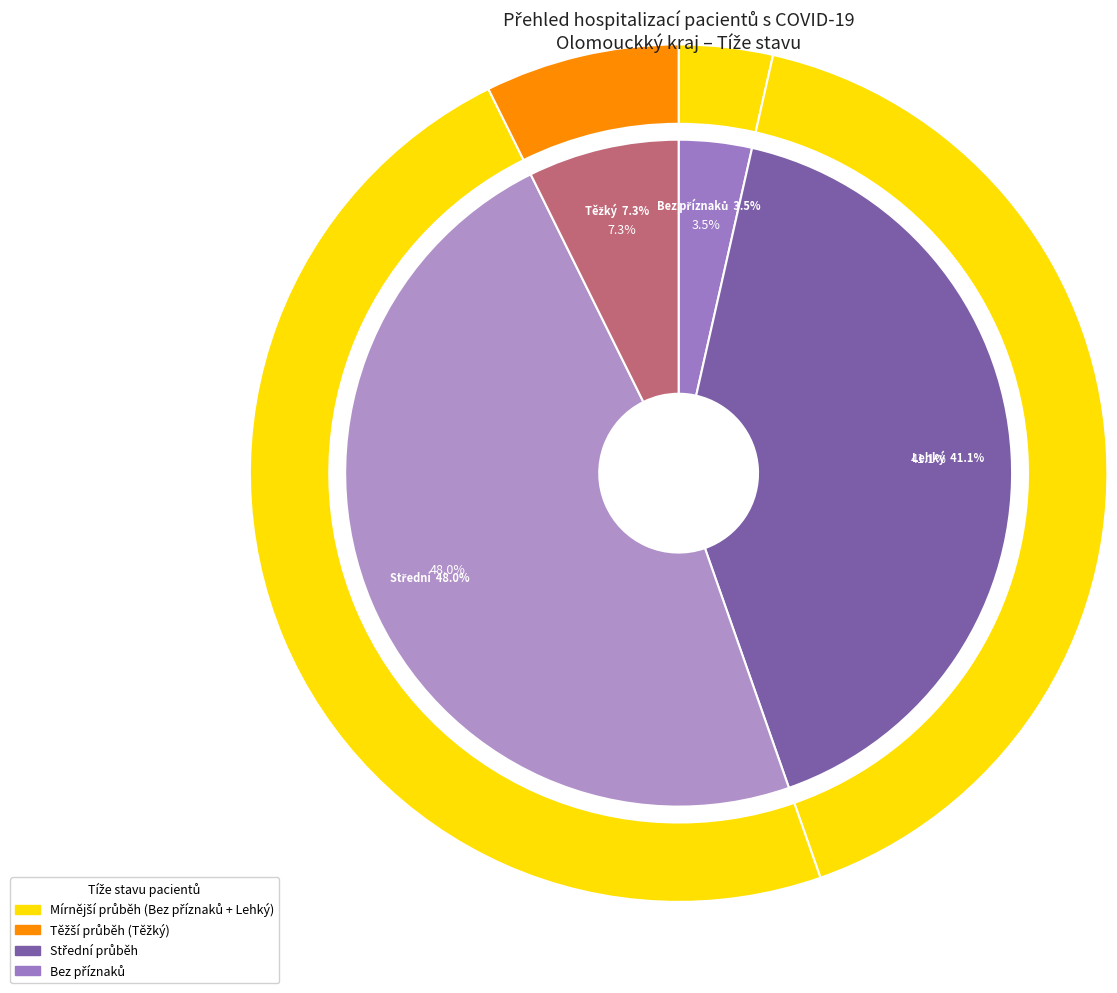

Does HFNO represent more than half of the total?

No